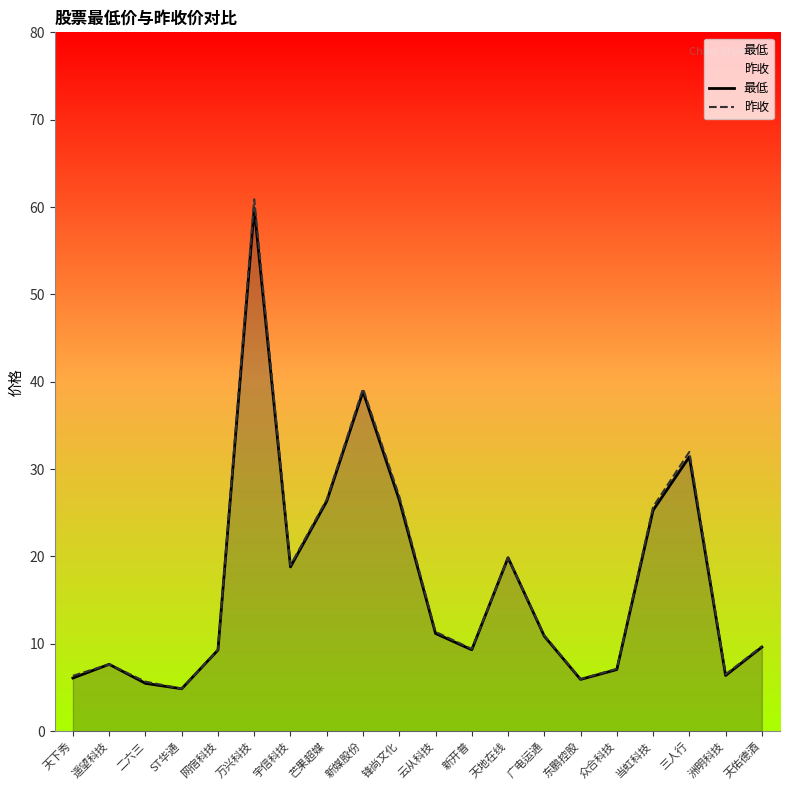

Is it true that 昨收 equals 12.4 at 天地在线?

False